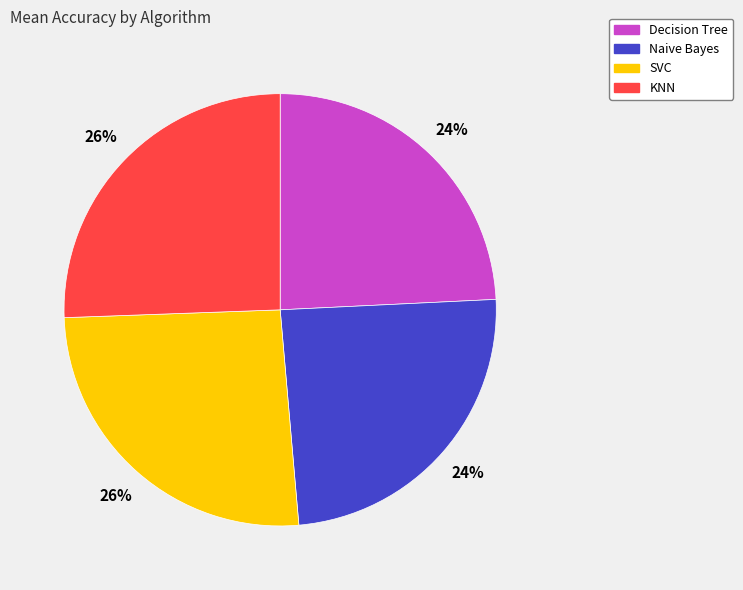

Is it true that Decision Tree is 38% of the pie?

False